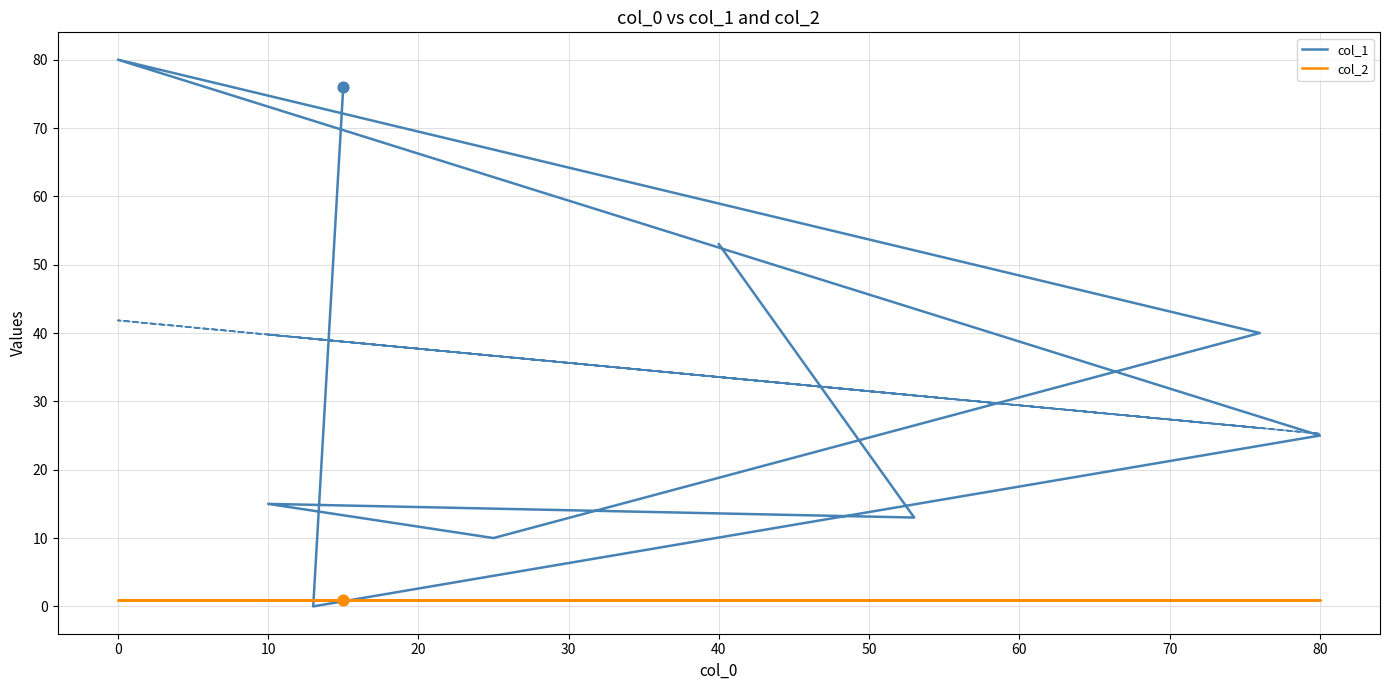

Which series has the largest total across all categories?

col_1